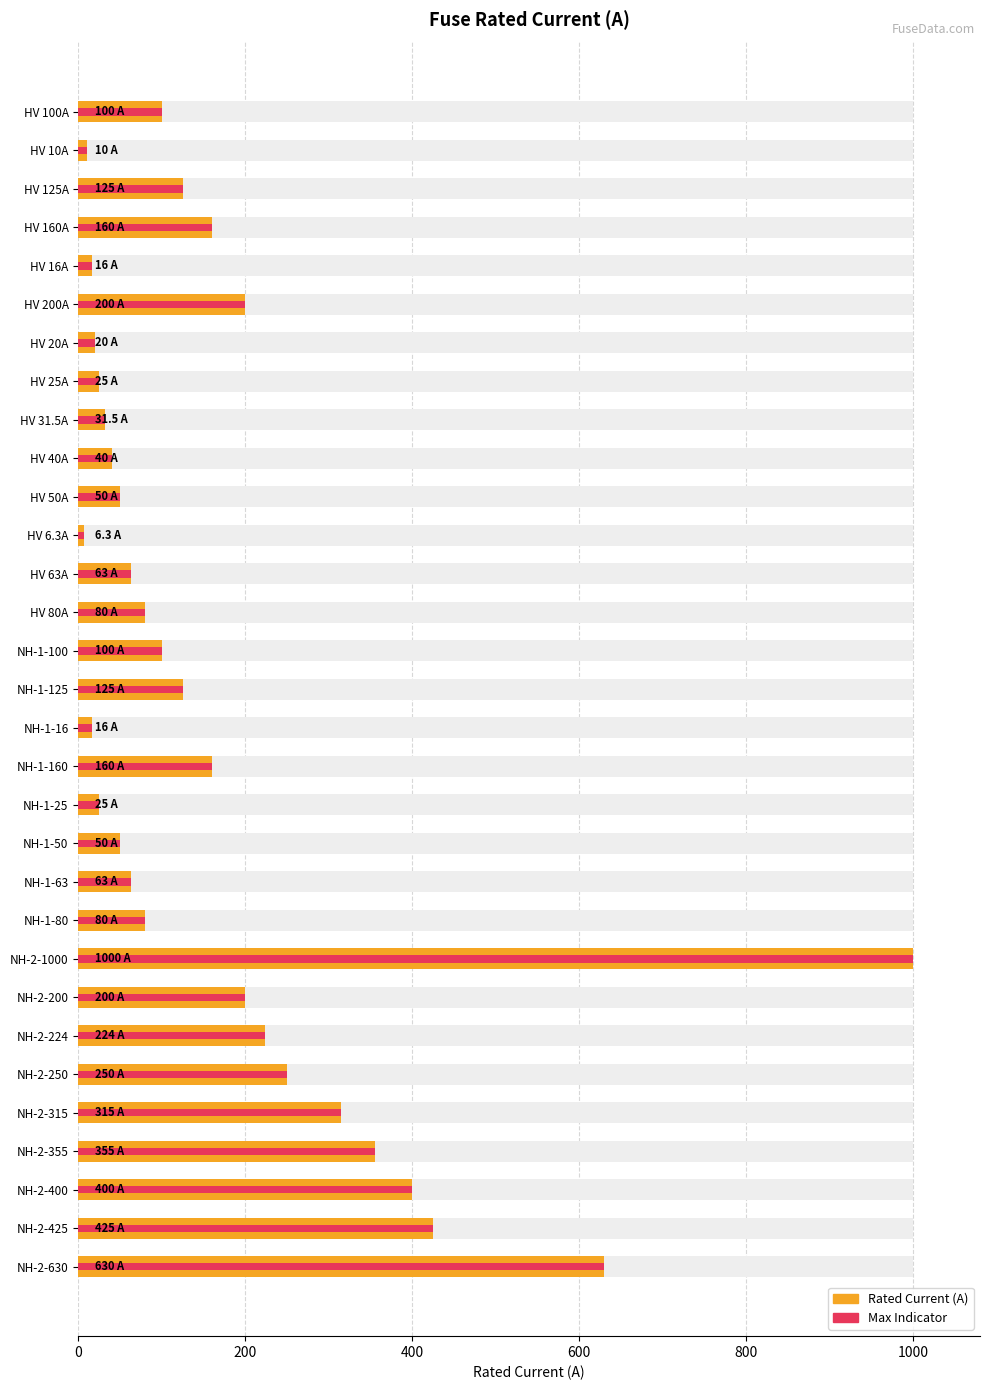

What is the sum of all Rated Current (A) values?

5344.8